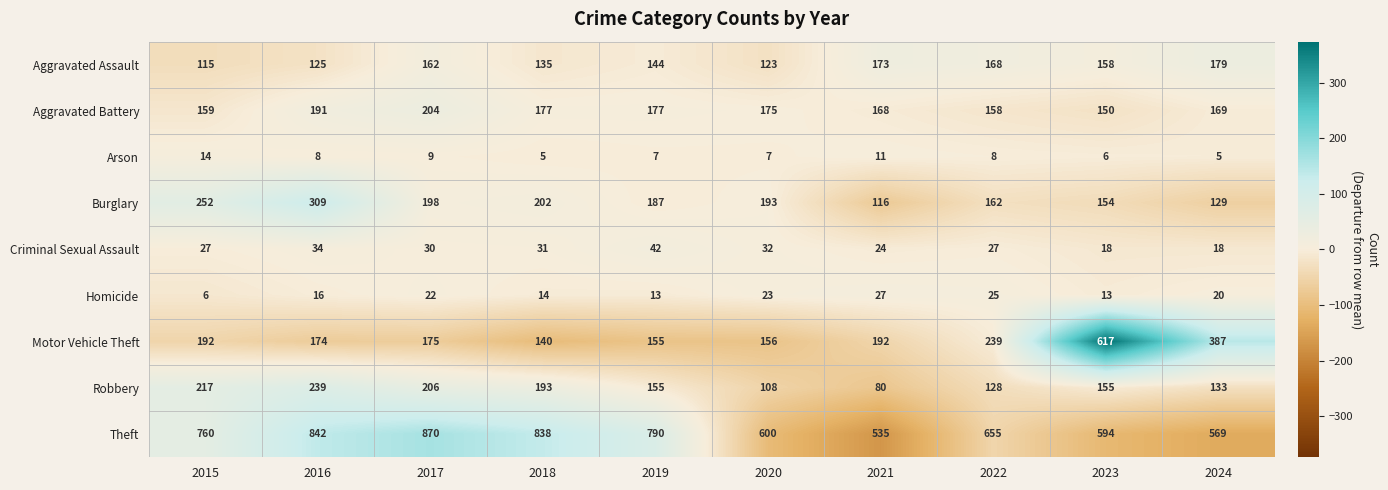

At which category does the chart reach its peak across all series?

2017